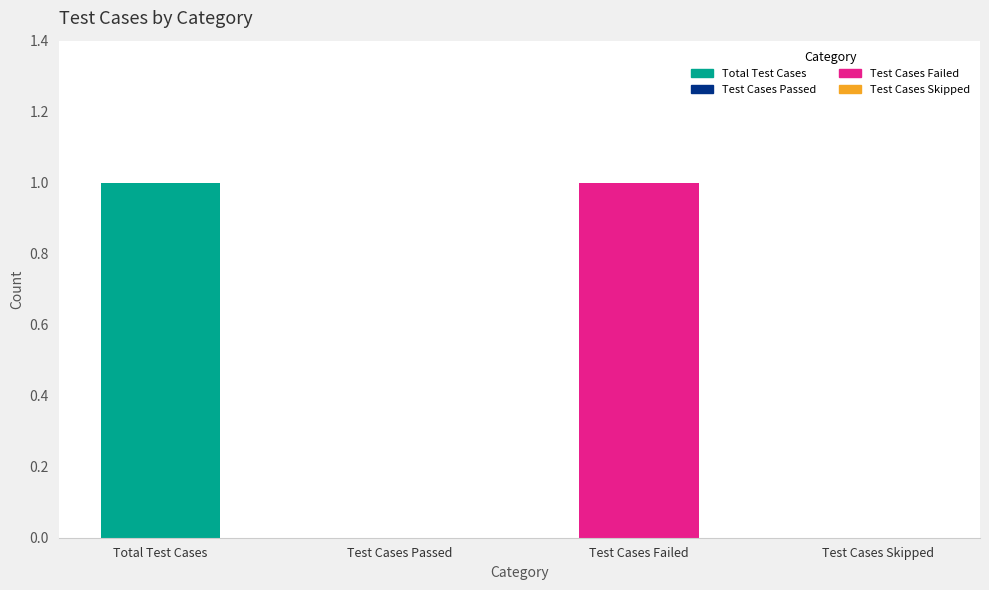

What is the difference between the values at Total Test Cases and Test Cases Skipped?

1